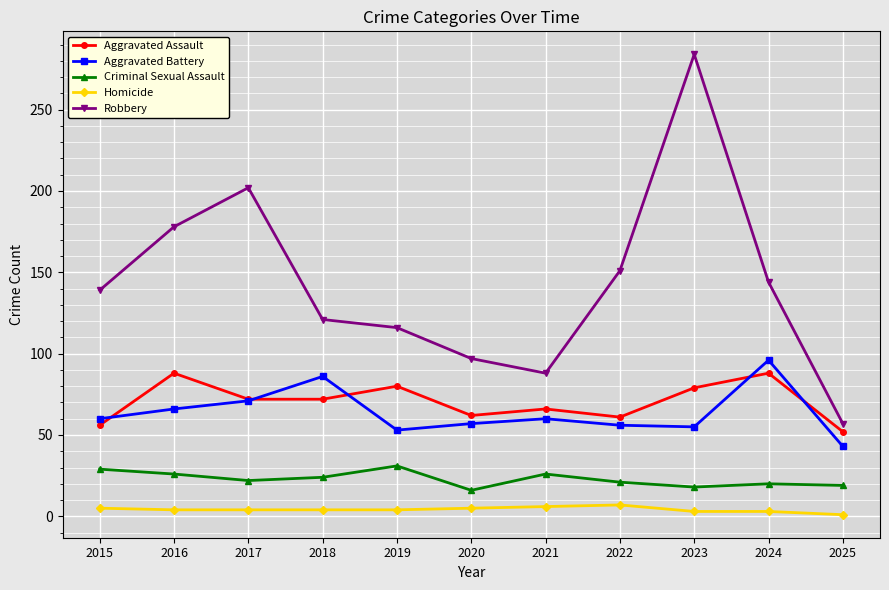

Is it true that Robbery equals 139 at 2015?

True